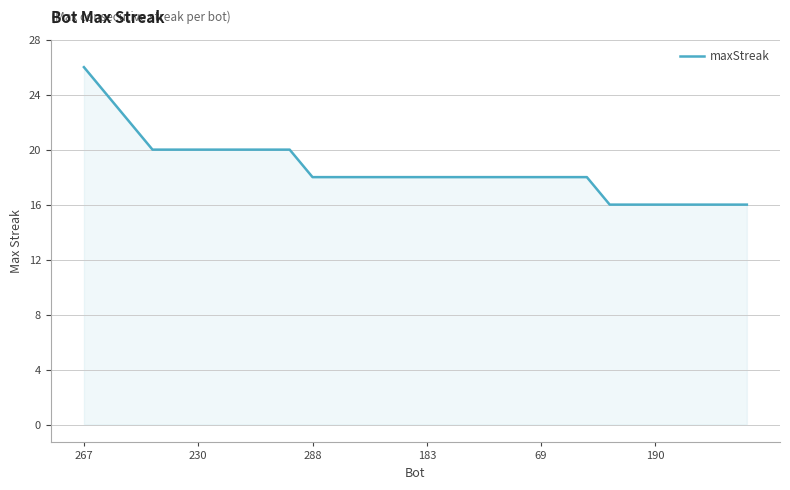

What is the smallest value displayed?

16